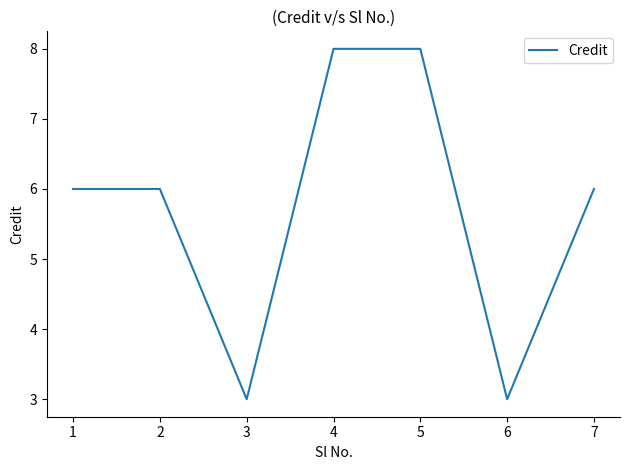

Between 1 and 4, which is larger?

4